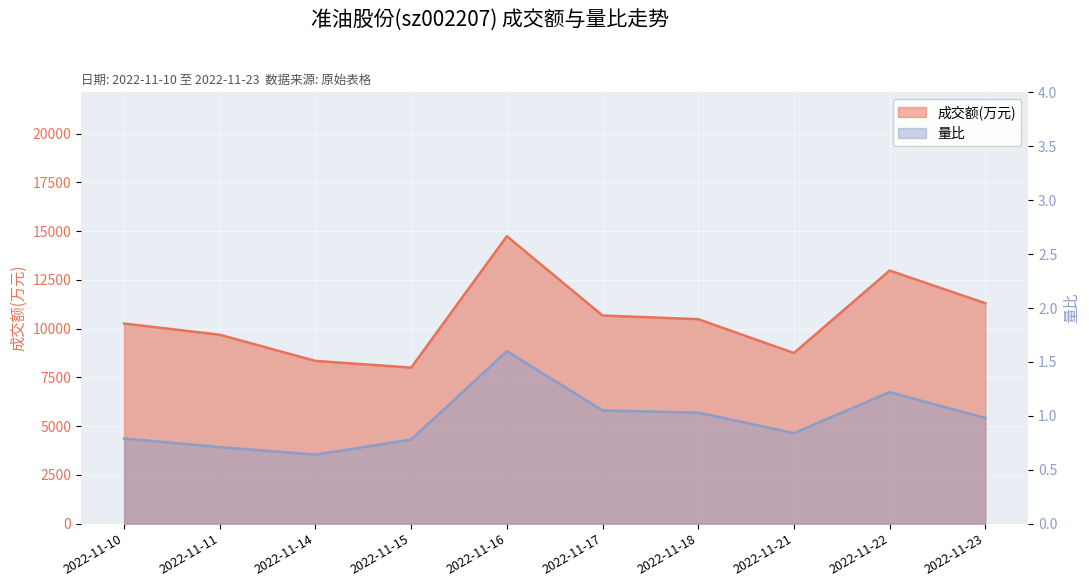

Is it true that 量比 equals 0.3 at 2022-11-23?

False